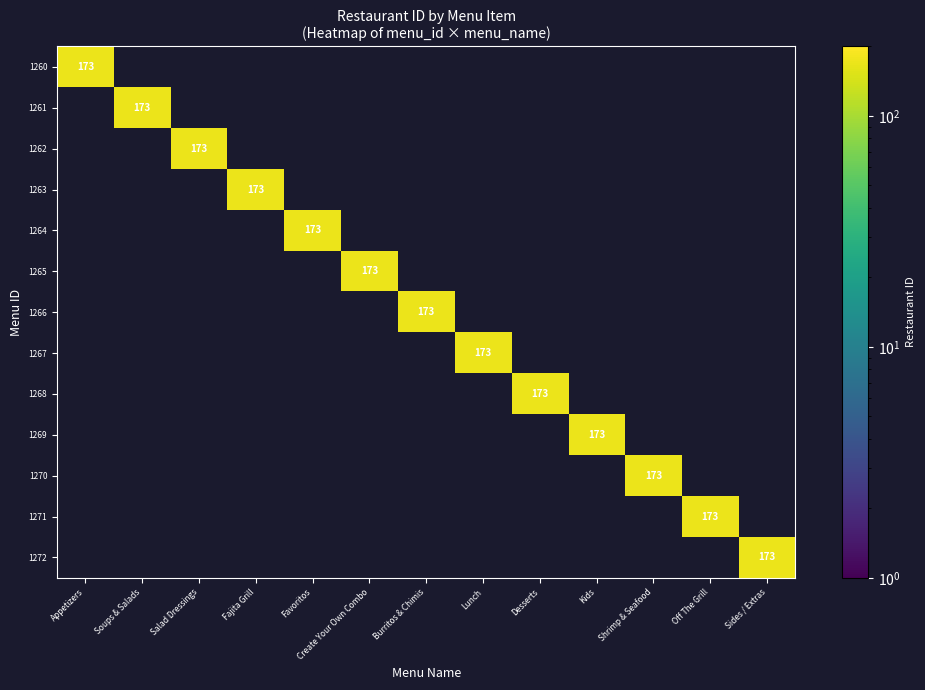

The 1271 series shows 120 at Off The Grill. True or false?

False